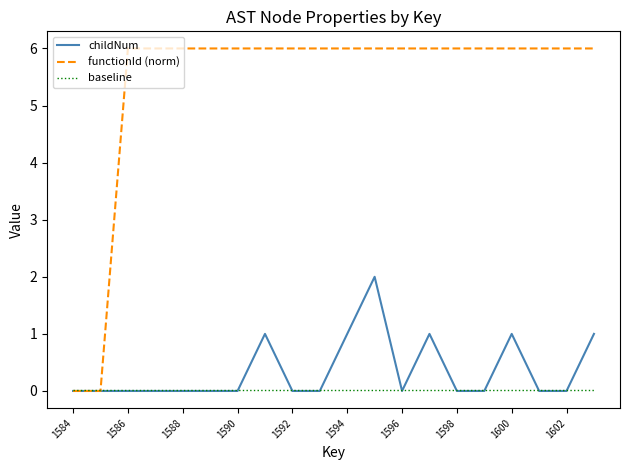

Which series has the widest spread of values?

functionId (norm)